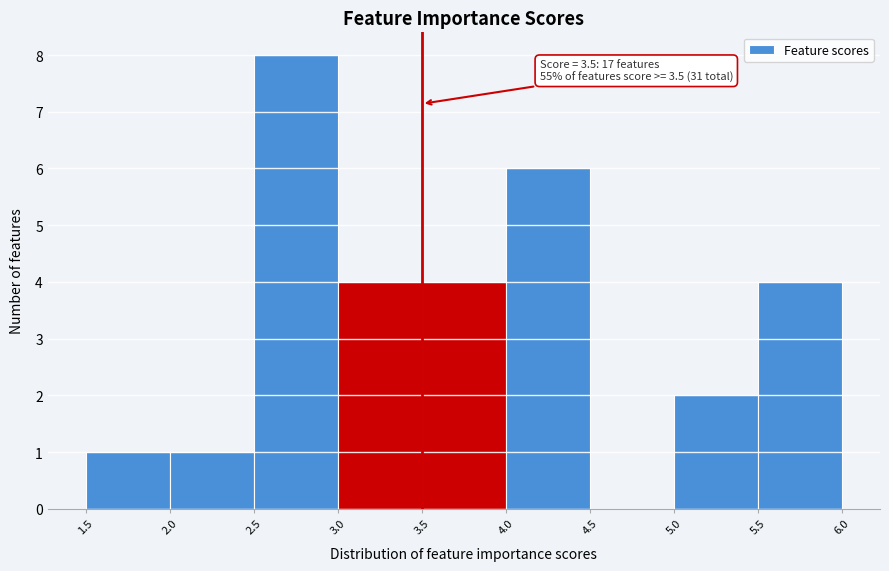

Over which range of the x-axis is the bar tallest?

2.5 to 3.0